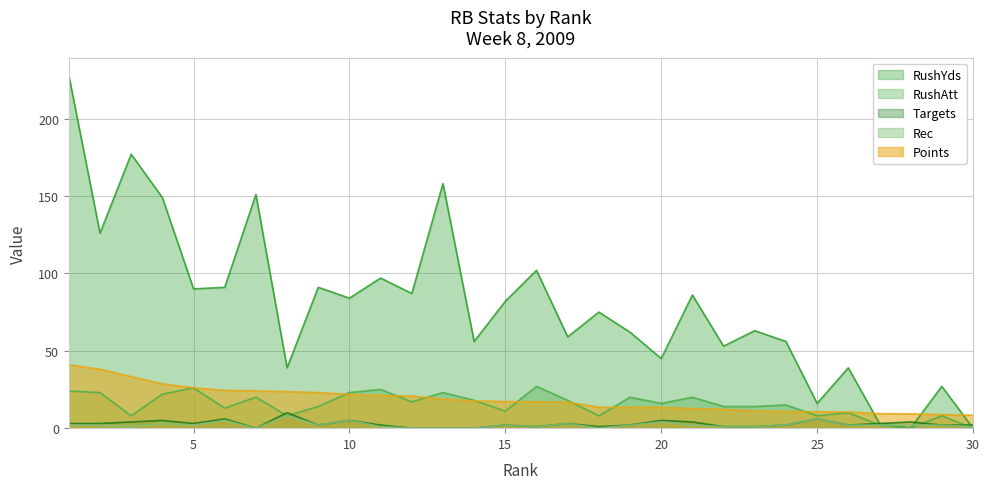

At which category is the sum across all series the highest?

1